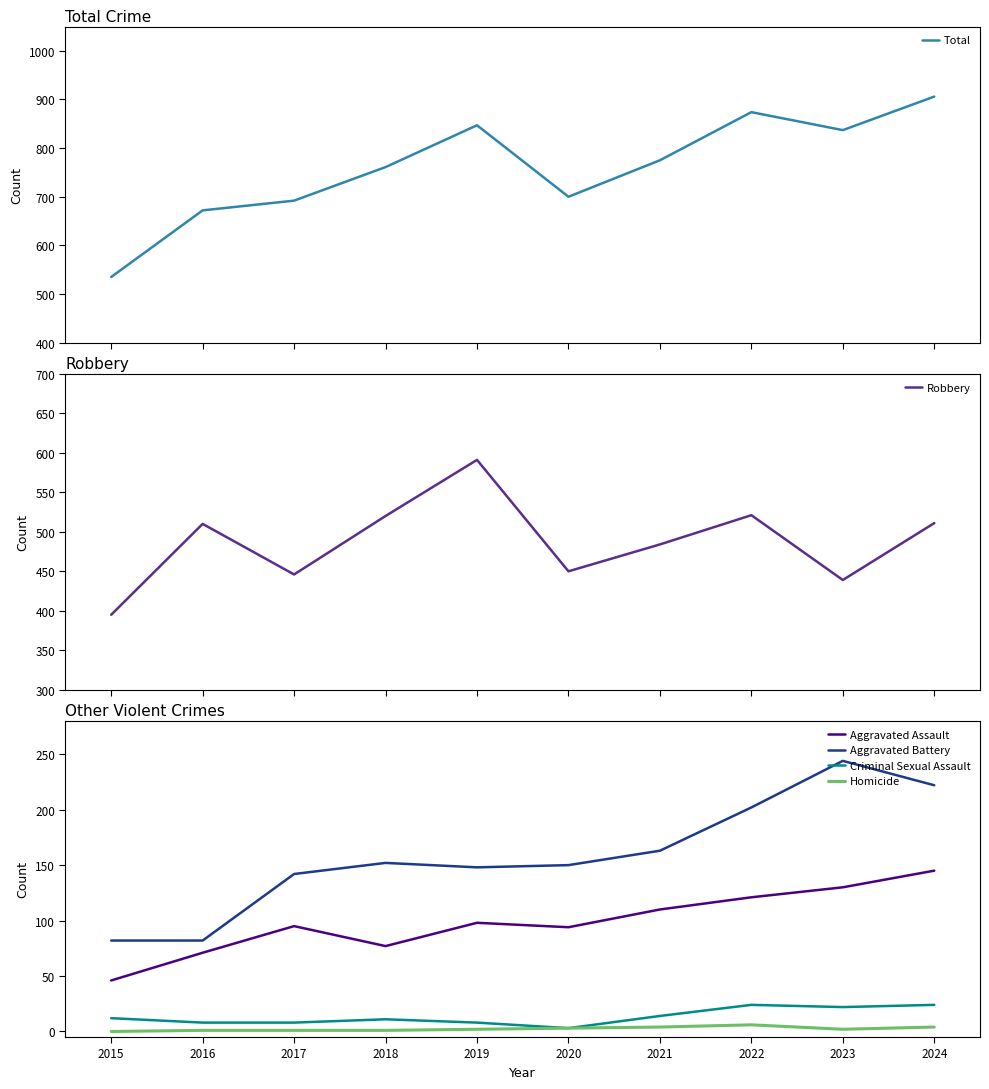

The value of Aggravated Battery at 2022 is 318. True or false?

False